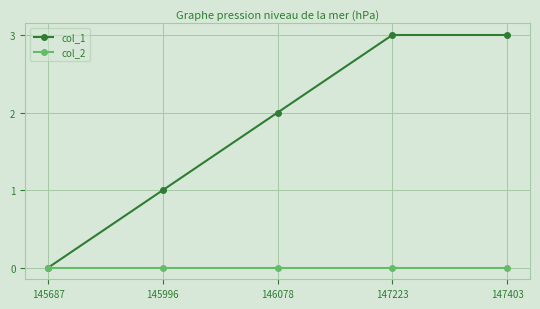

True or false: col_2 has a value of 0 at 145996.

True